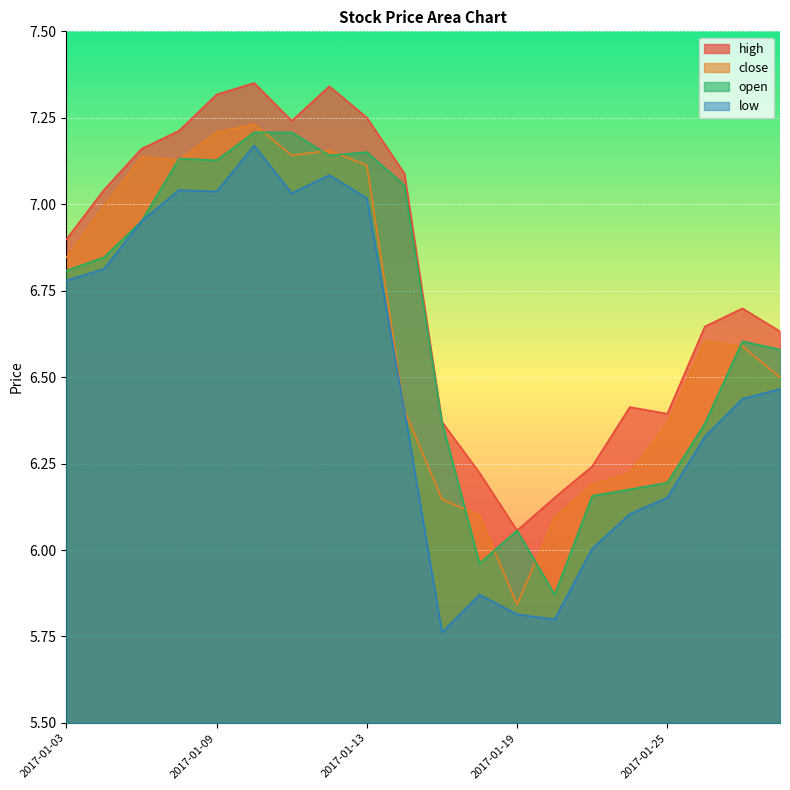

Which has a higher value, 2017-01-03 or 2017-01-17?

2017-01-03